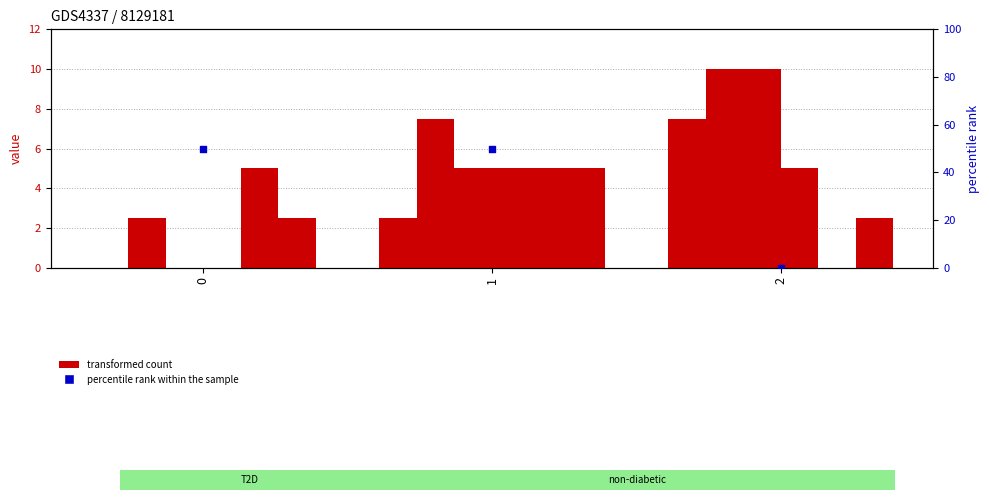

What is the total value across all series at 1?

30.0